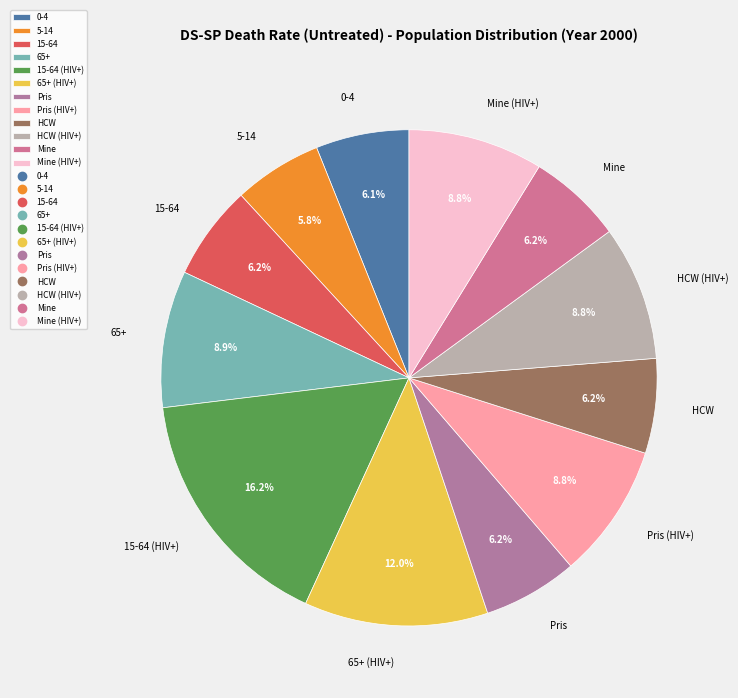

Does 15-64 account for over 50% of the chart?

No